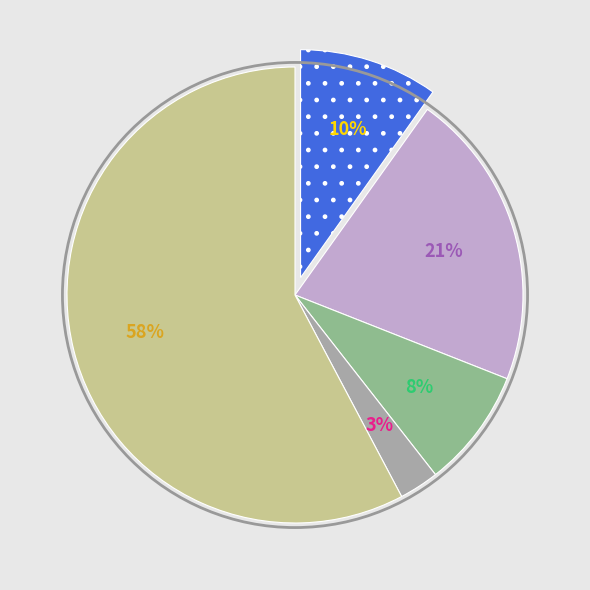

To the nearest percent, what is the average slice percentage?

20%